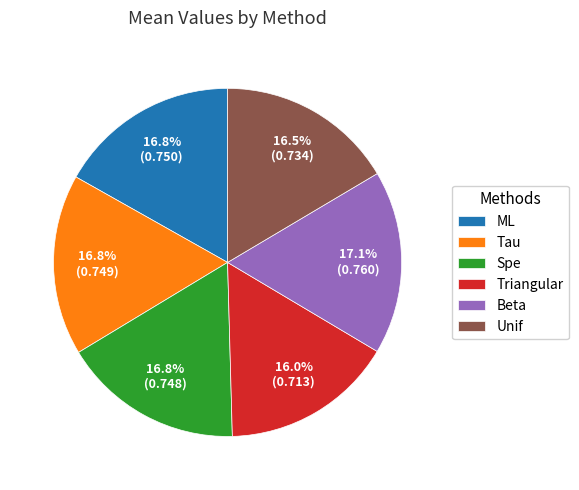

Between Beta and Triangular, which is larger?

Beta